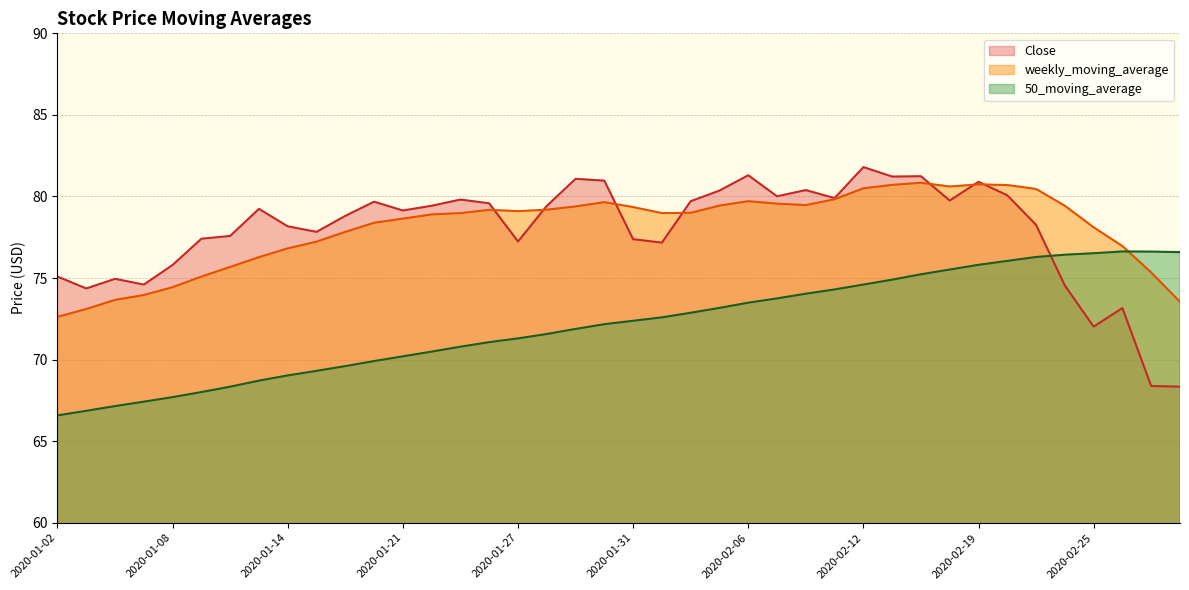

Which series has the largest range (max minus min)?

Close